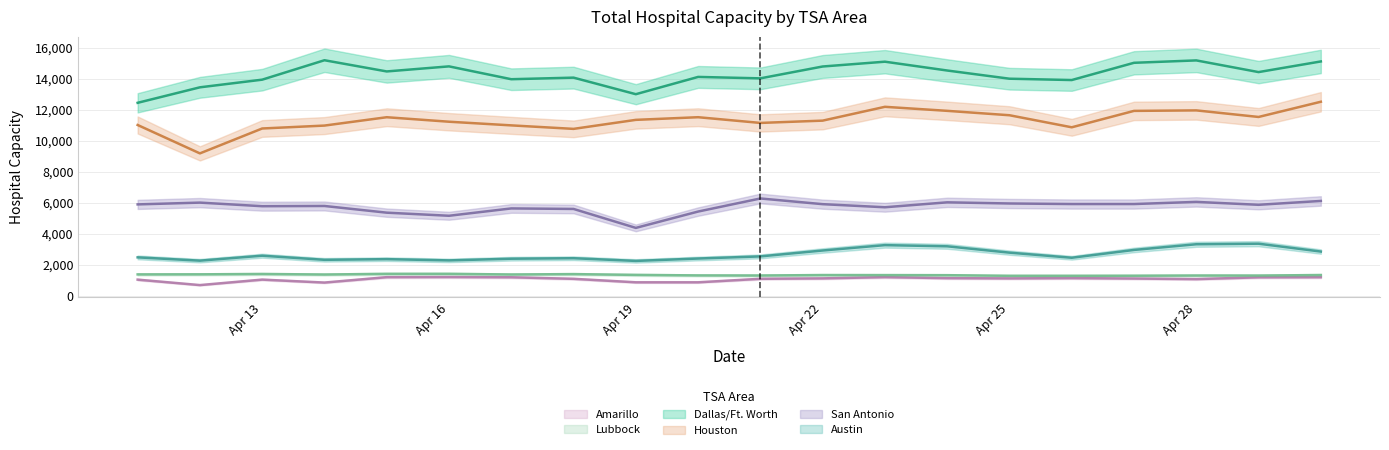

What is the difference between the highest and lowest values at 2020-04-24?

13401